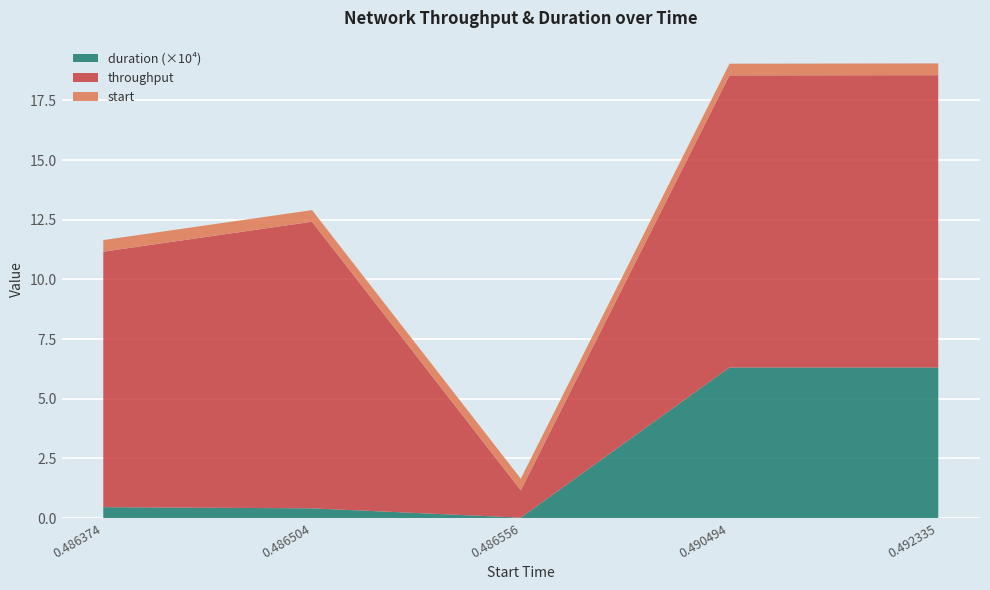

Reading left to right, extract all data points from this chart.

start: 0.486374=0.5	0.486504=0.5	0.486556=0.5	0.490494=0.5	0.492335=0.5
throughput: 0.486374=10.7	0.486504=12.0	0.486556=1.1	0.490494=12.2	0.492335=12.2
duration: 0.486374=0.0	0.486504=0.0	0.486556=0.0	0.490494=0.0	0.492335=0.0